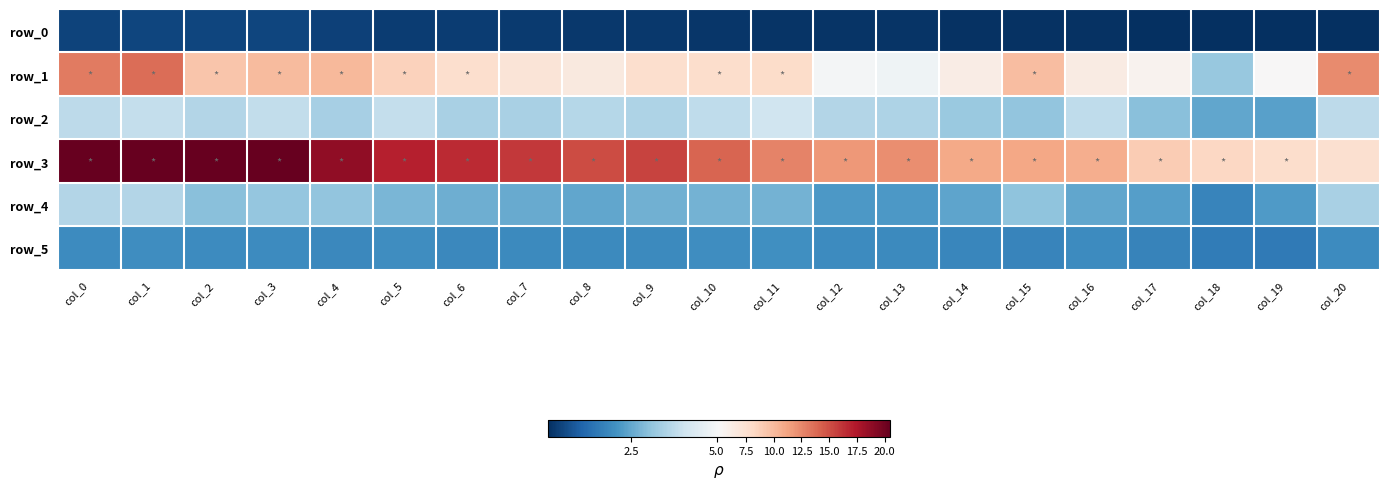

Which series has the largest range (max minus min)?

row_3